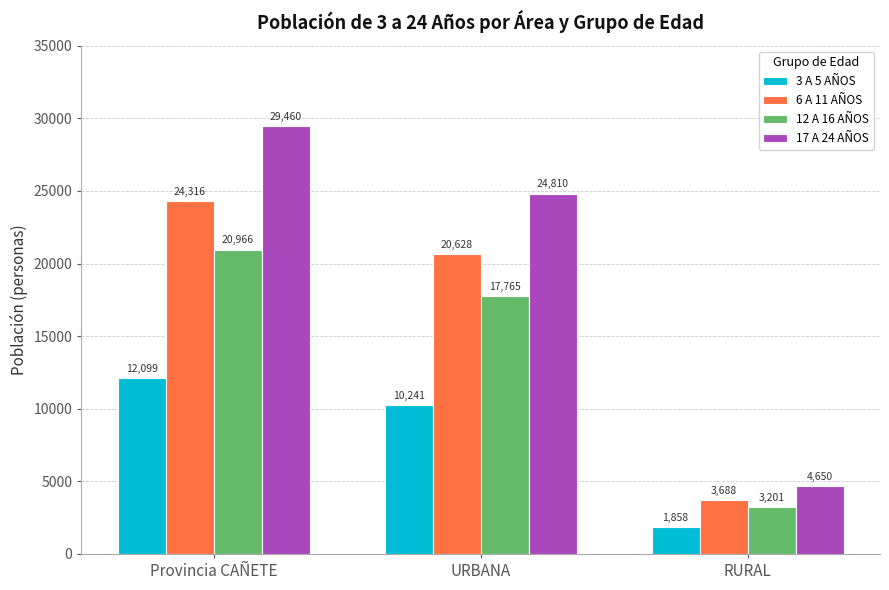

Where does the 3 A 5 AÑOS series first go above 10241?

Provincia CAÑETE